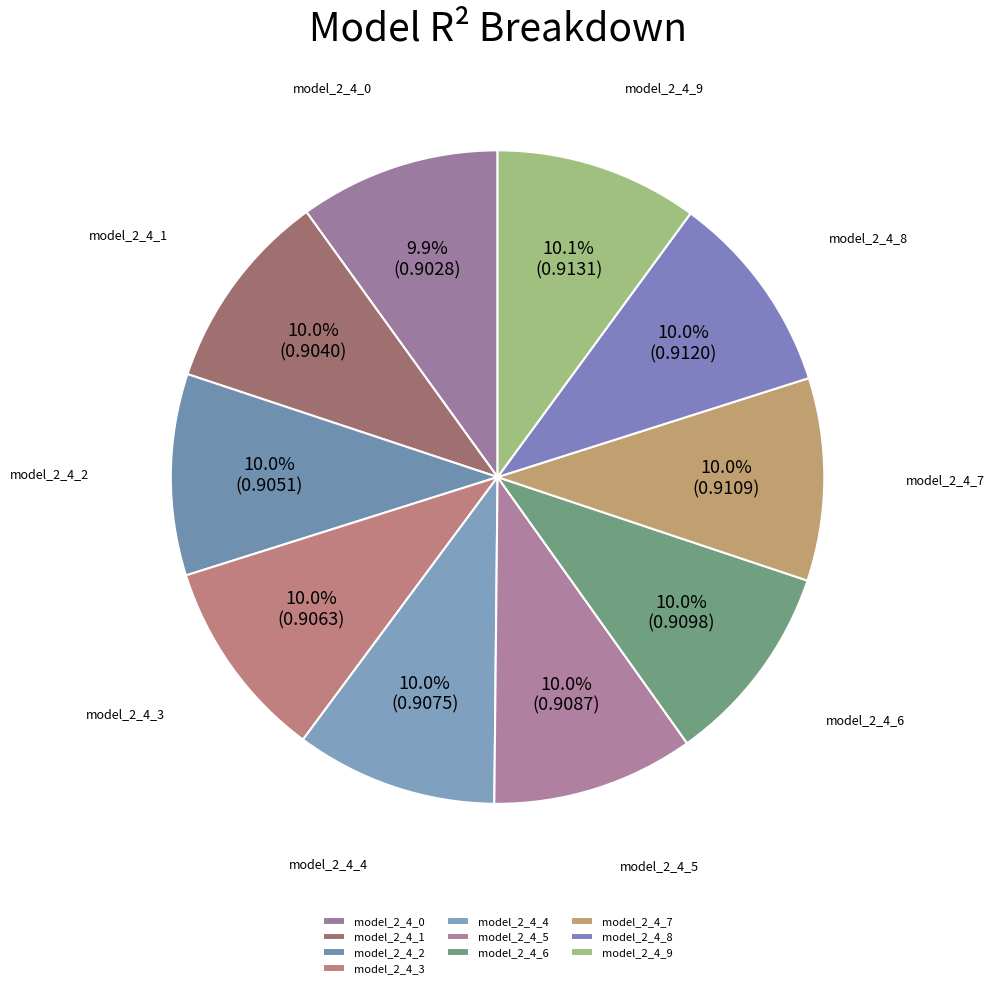

What is the largest slice in the pie chart?

model_2_4_9